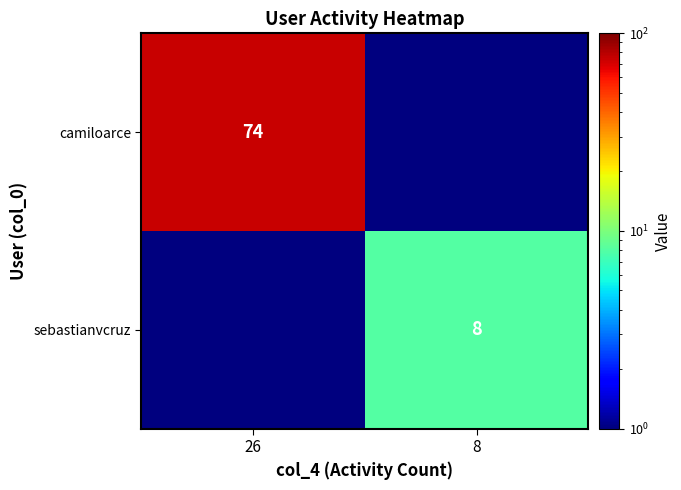

The camiloarce series shows 74.0 at 26. True or false?

True